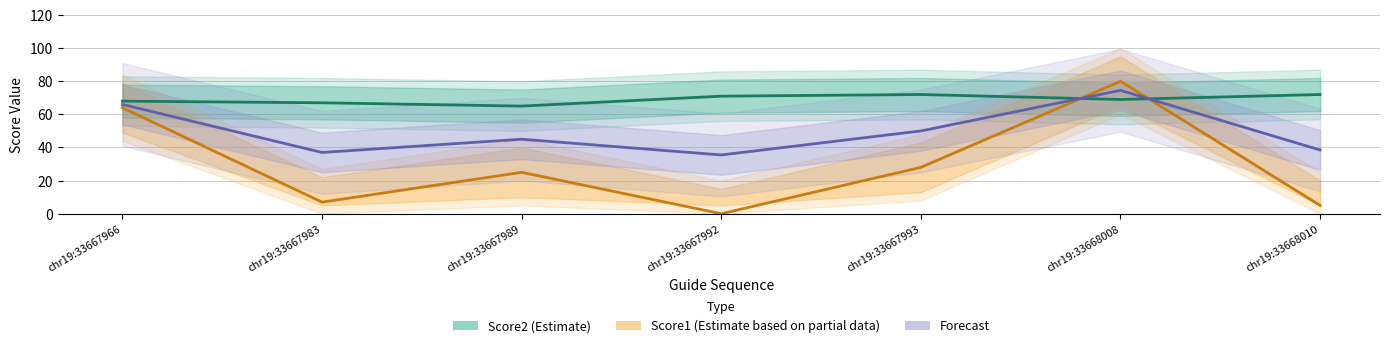

What is the lowest value of the Combined (Forecast) series?

35.5